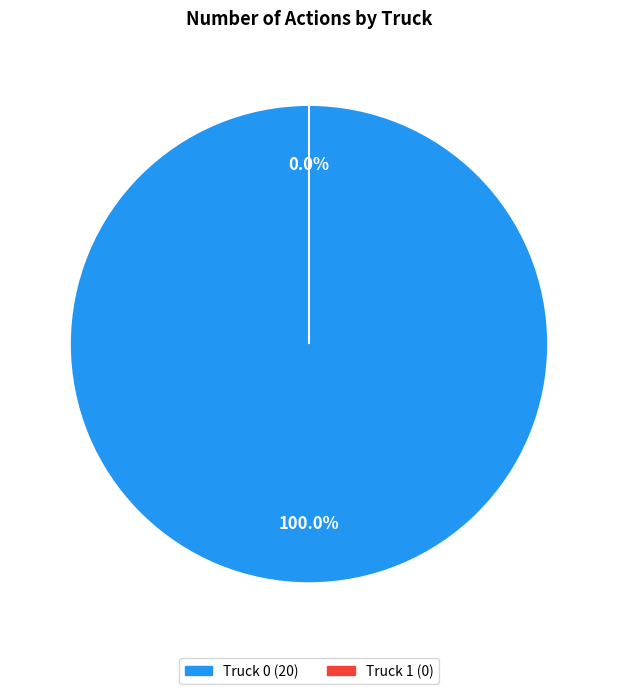

Count the number of slices in the pie.

2